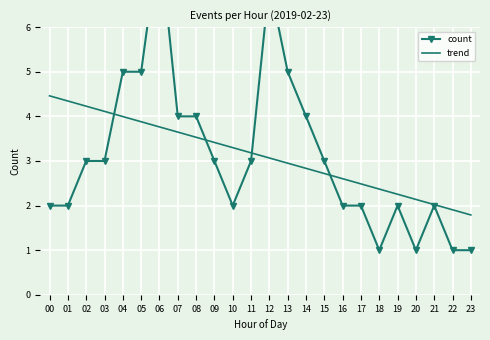

What is the sum of the count values at 09 and 19?

5.0